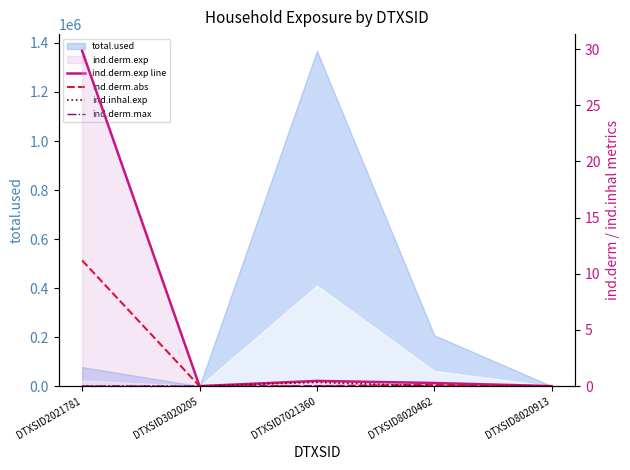

Is the value of ind.derm.abs at DTXSID8020913 greater than the value of ind.derm.exp line at DTXSID8020913?

No